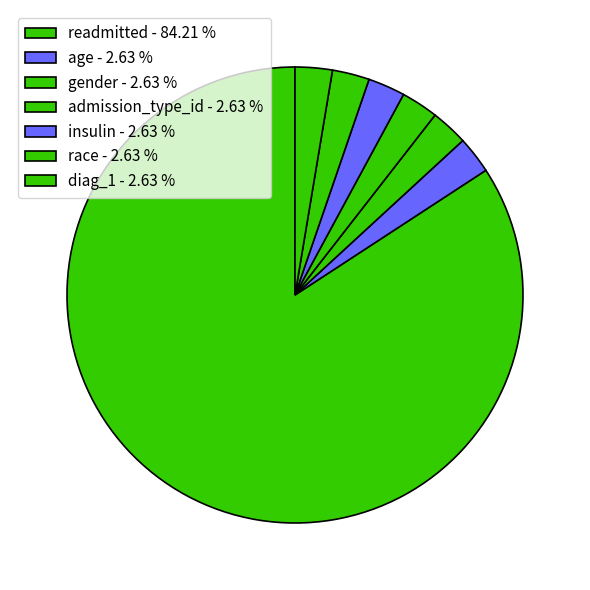

Which has a higher value, gender or diag_1?

gender